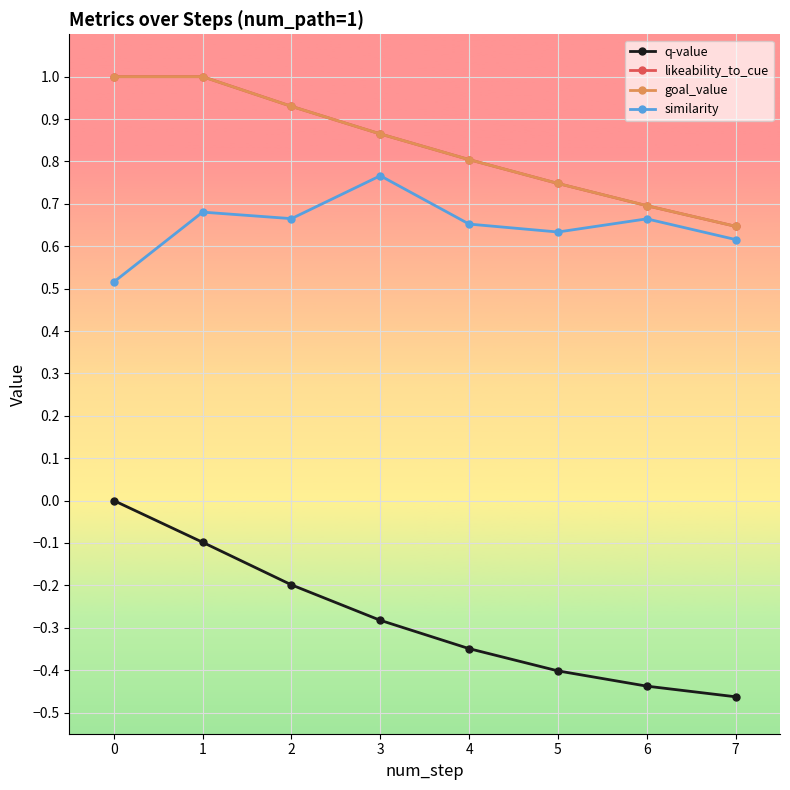

What value does the goal_value series have at 2?

0.9